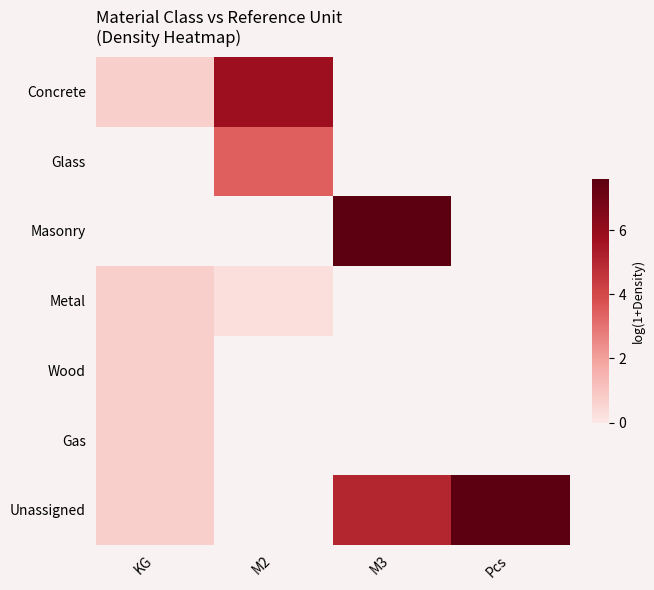

Between KG and Pcs, which series saw the biggest shift?

Unassigned